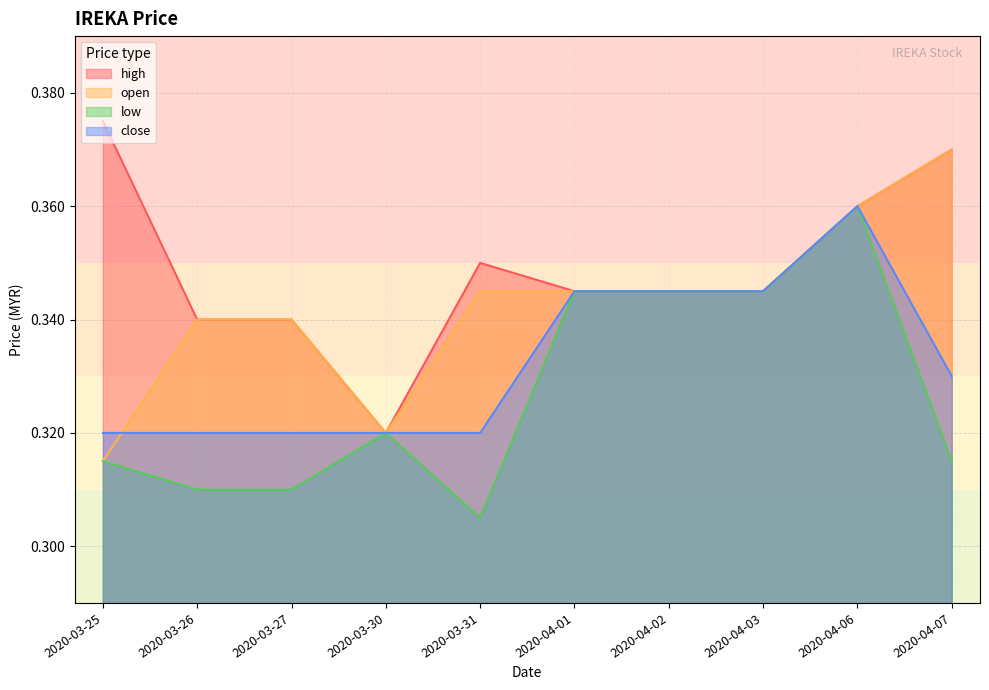

The value of low at 2020-03-30 is 0.3. True or false?

True